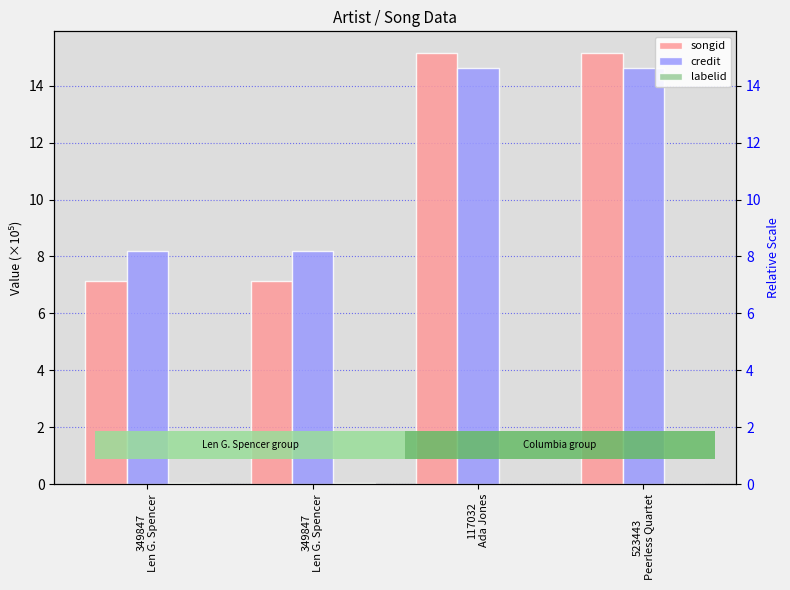

What is the maximum value shown in the chart?

15.2